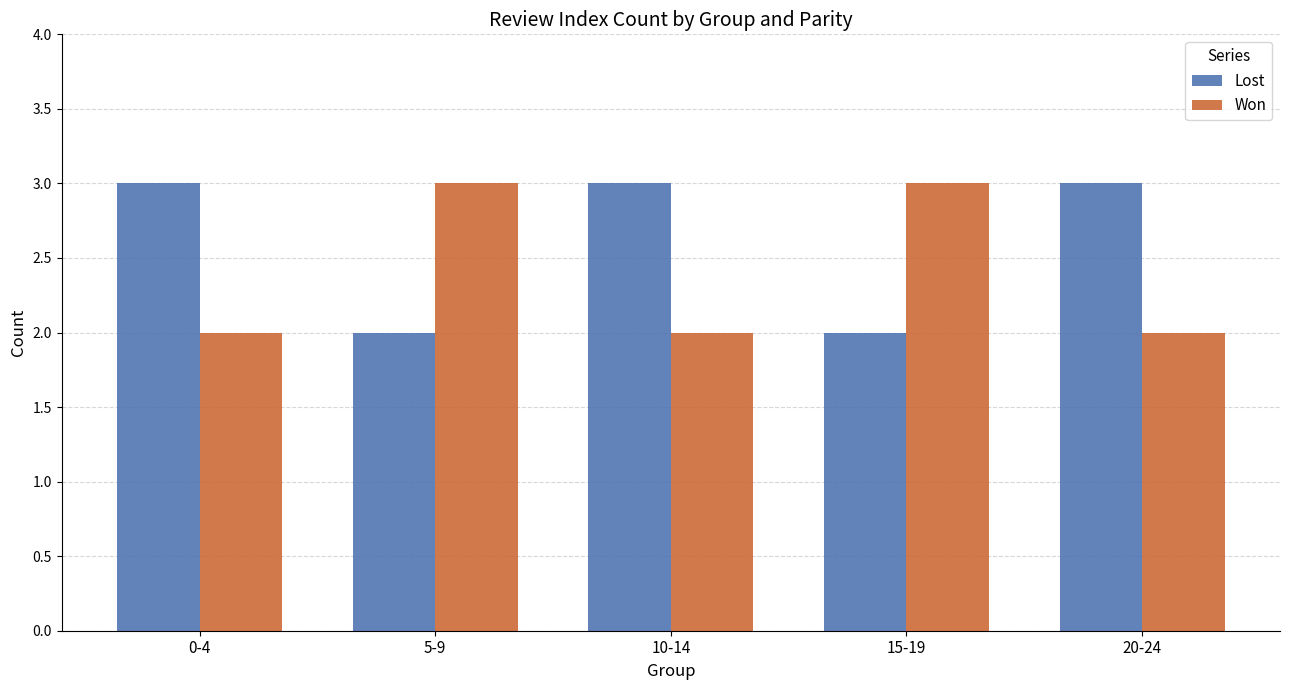

What is the label of the 3rd bar from the left?

10-14